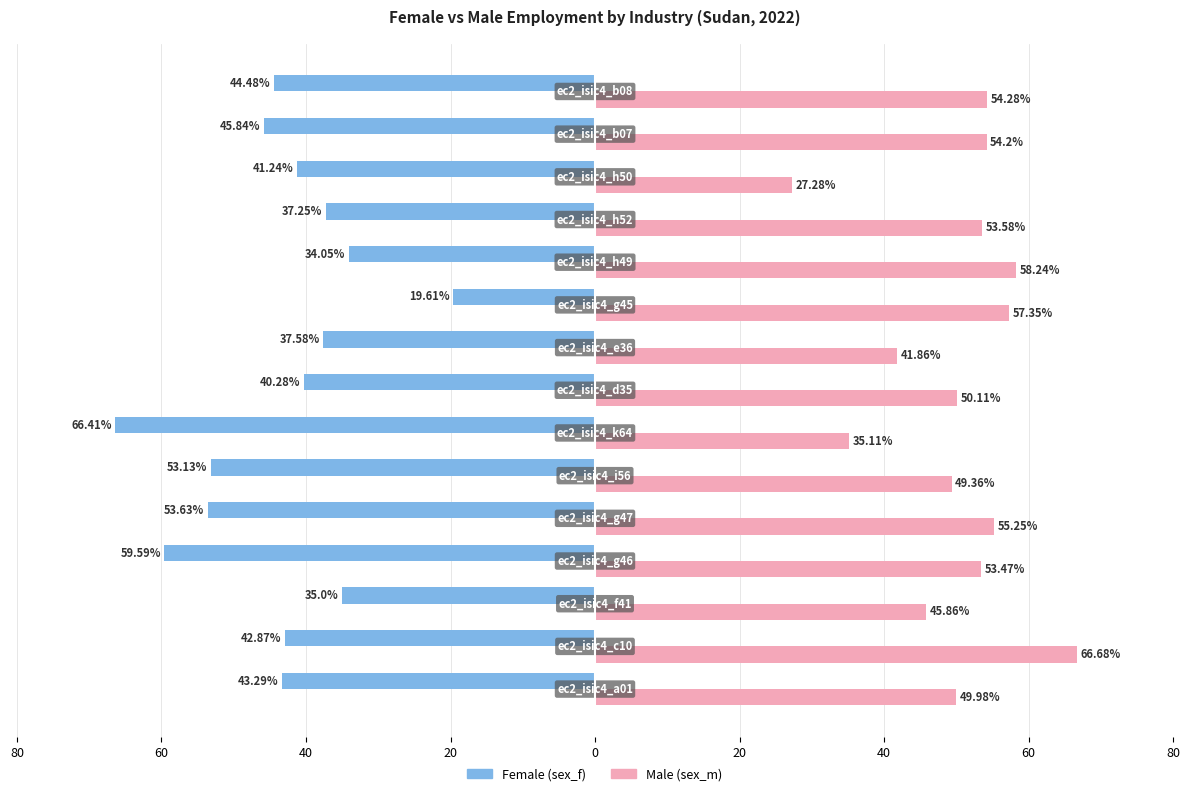

What are all the series names shown in the legend?

Female (sex_f), Male (sex_m)